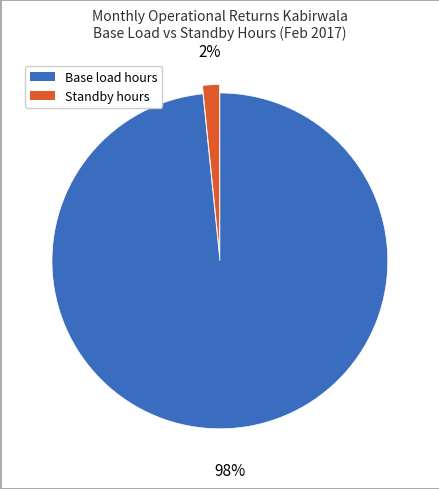

How many slices are in this pie chart?

2